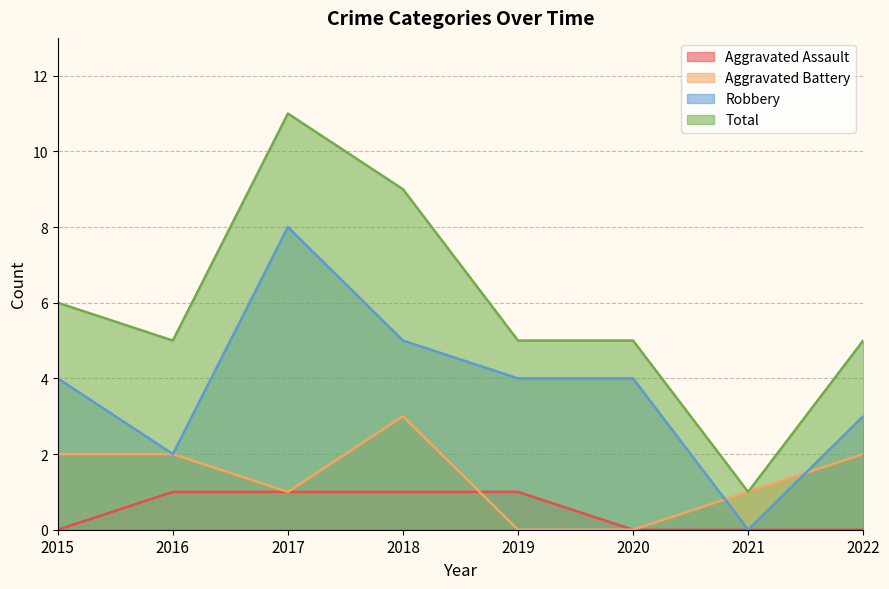

Rank the series by their maximum value, from highest to lowest.

Total, Robbery, Aggravated Battery, Aggravated Assault